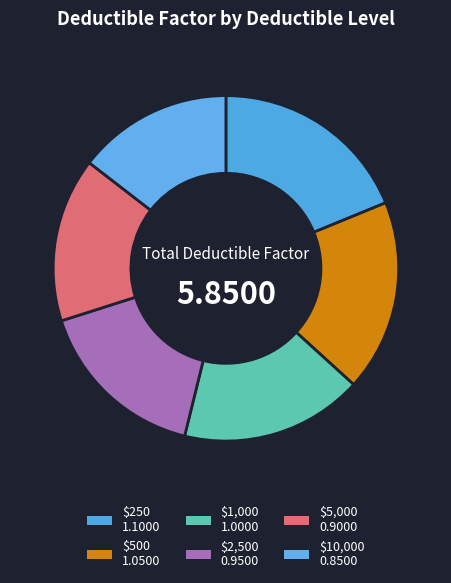

Rank the categories by value from highest to lowest.

$250, $500, $1,000, $2,500, $5,000, $10,000